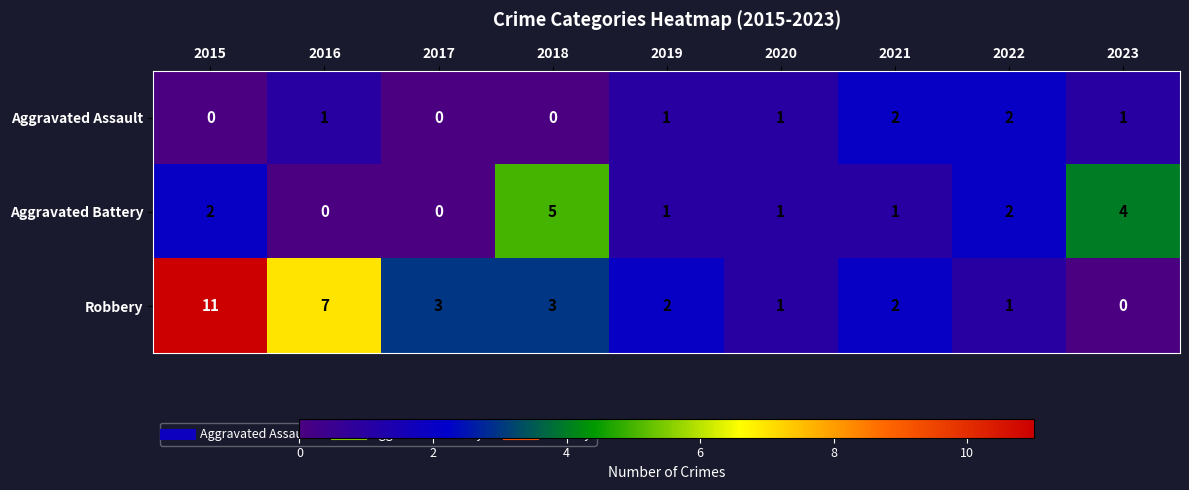

The value of Aggravated Battery at 2022 is 1. True or false?

False